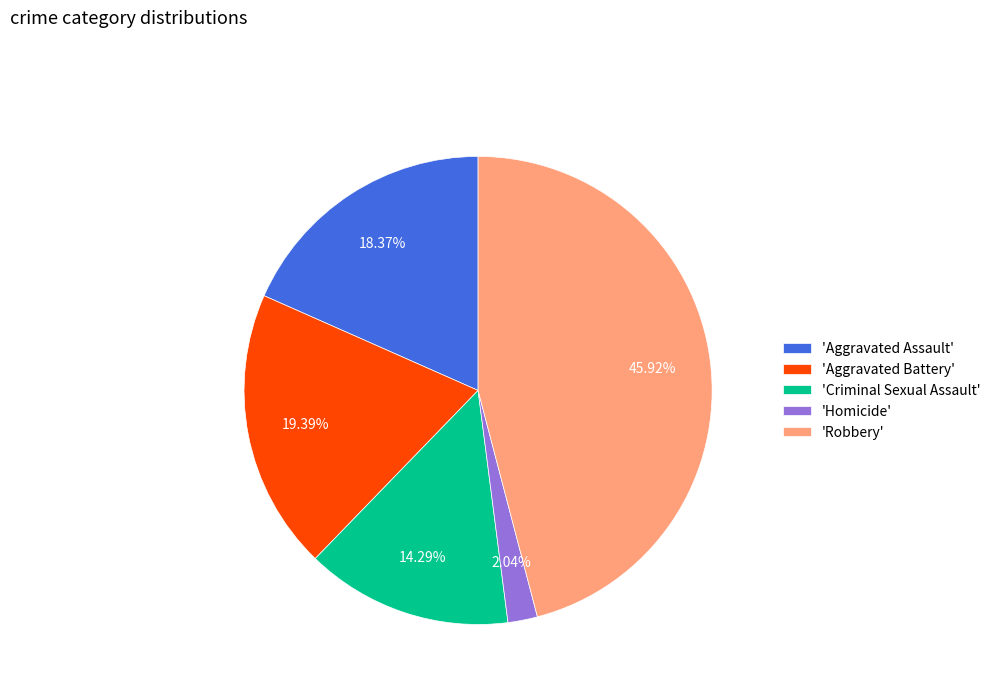

Rank the categories by value from lowest to highest.

'Homicide', 'Criminal Sexual Assault', 'Aggravated Assault', 'Aggravated Battery', 'Robbery'